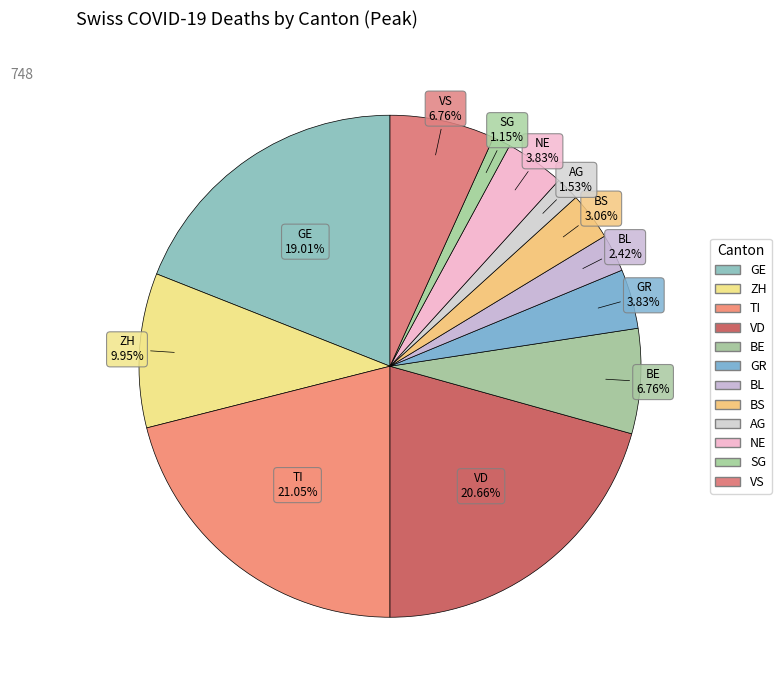

What is the change in value from BL to SG?

-10